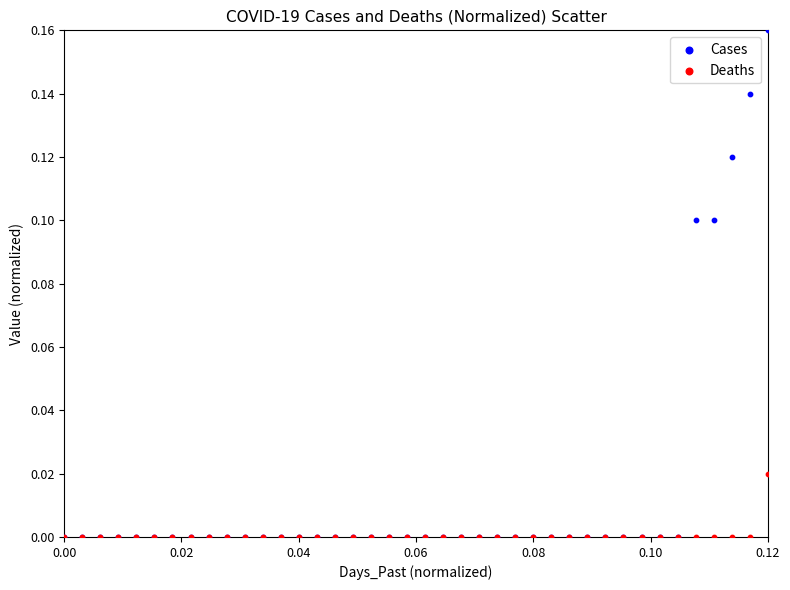

What are all the series names shown in the legend?

Cases, Deaths